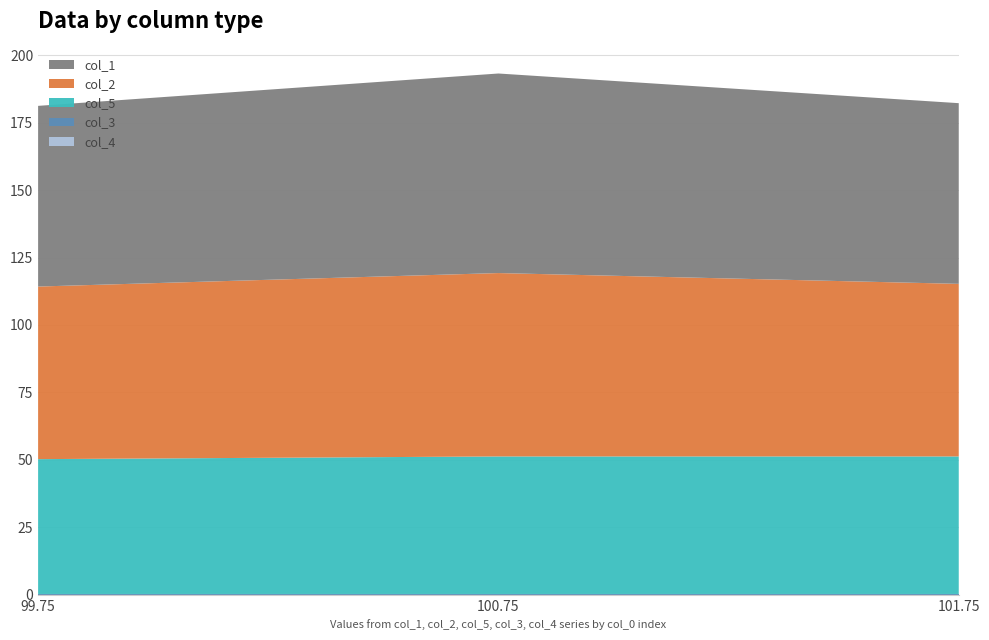

Reading left to right, list all the values displayed in this chart.

col_1: 99.75=67.0	100.75=74.0	101.75=67.0
col_2: 99.75=64.0	100.75=68.0	101.75=64.0
col_5: 99.75=50.0	100.75=51.0	101.75=51.0
col_3: 99.75=0.2	100.75=0.2	101.75=0.2
col_4: 99.75=0.0	100.75=0.0	101.75=0.0